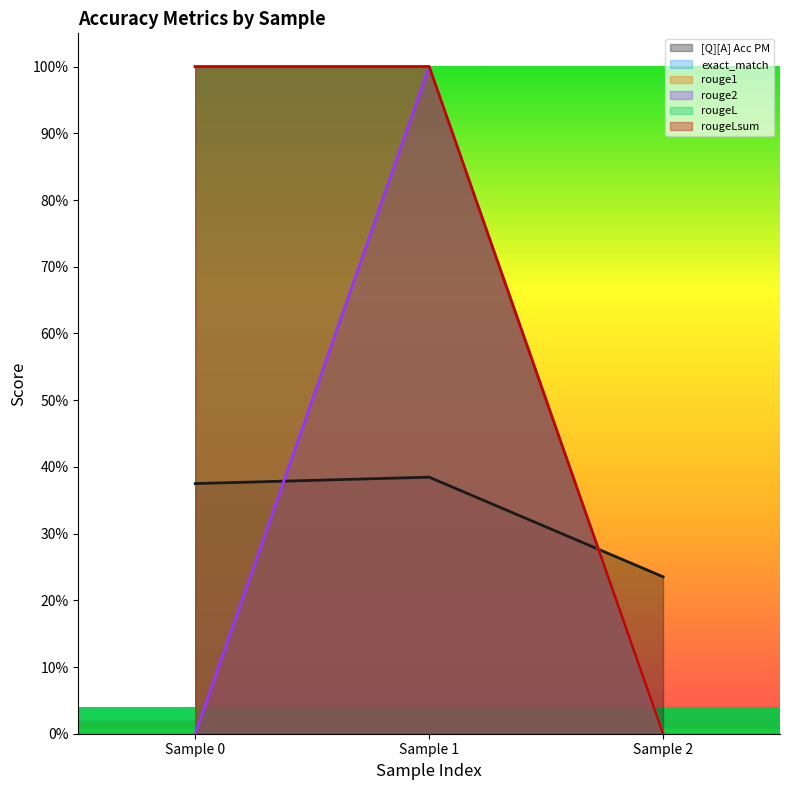

The [Q][A] Acc PM series shows 0.1 at Sample 2. True or false?

False